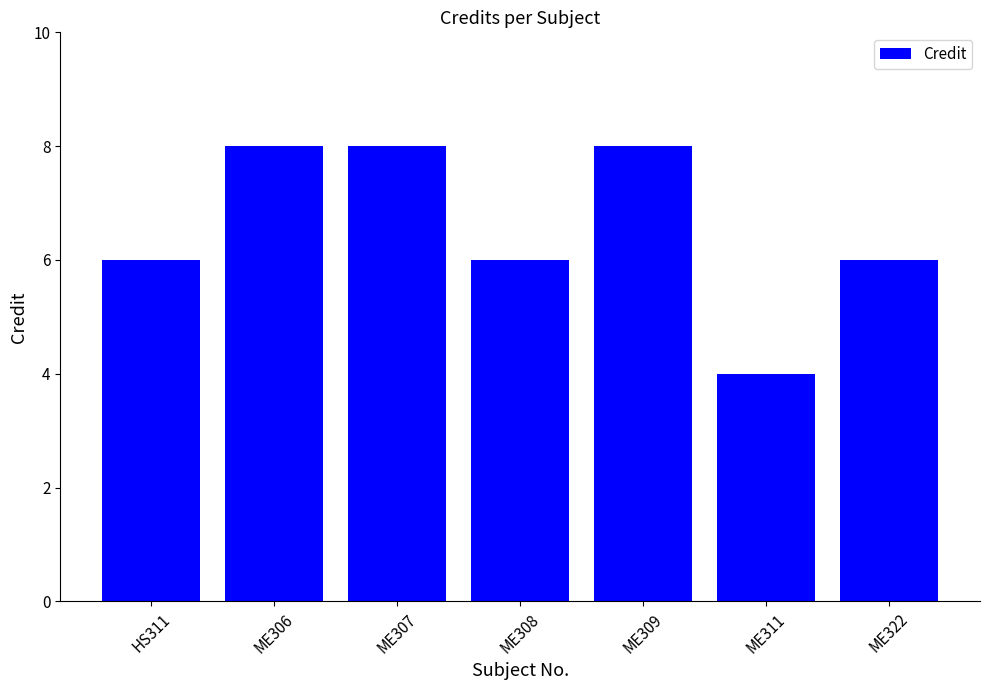

What is the difference between the maximum and minimum values?

4